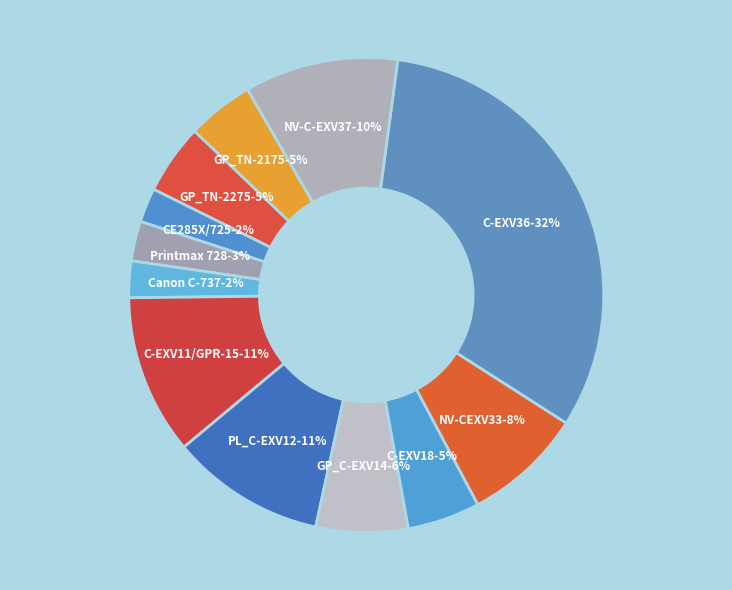

How many slices are in this pie chart?

12